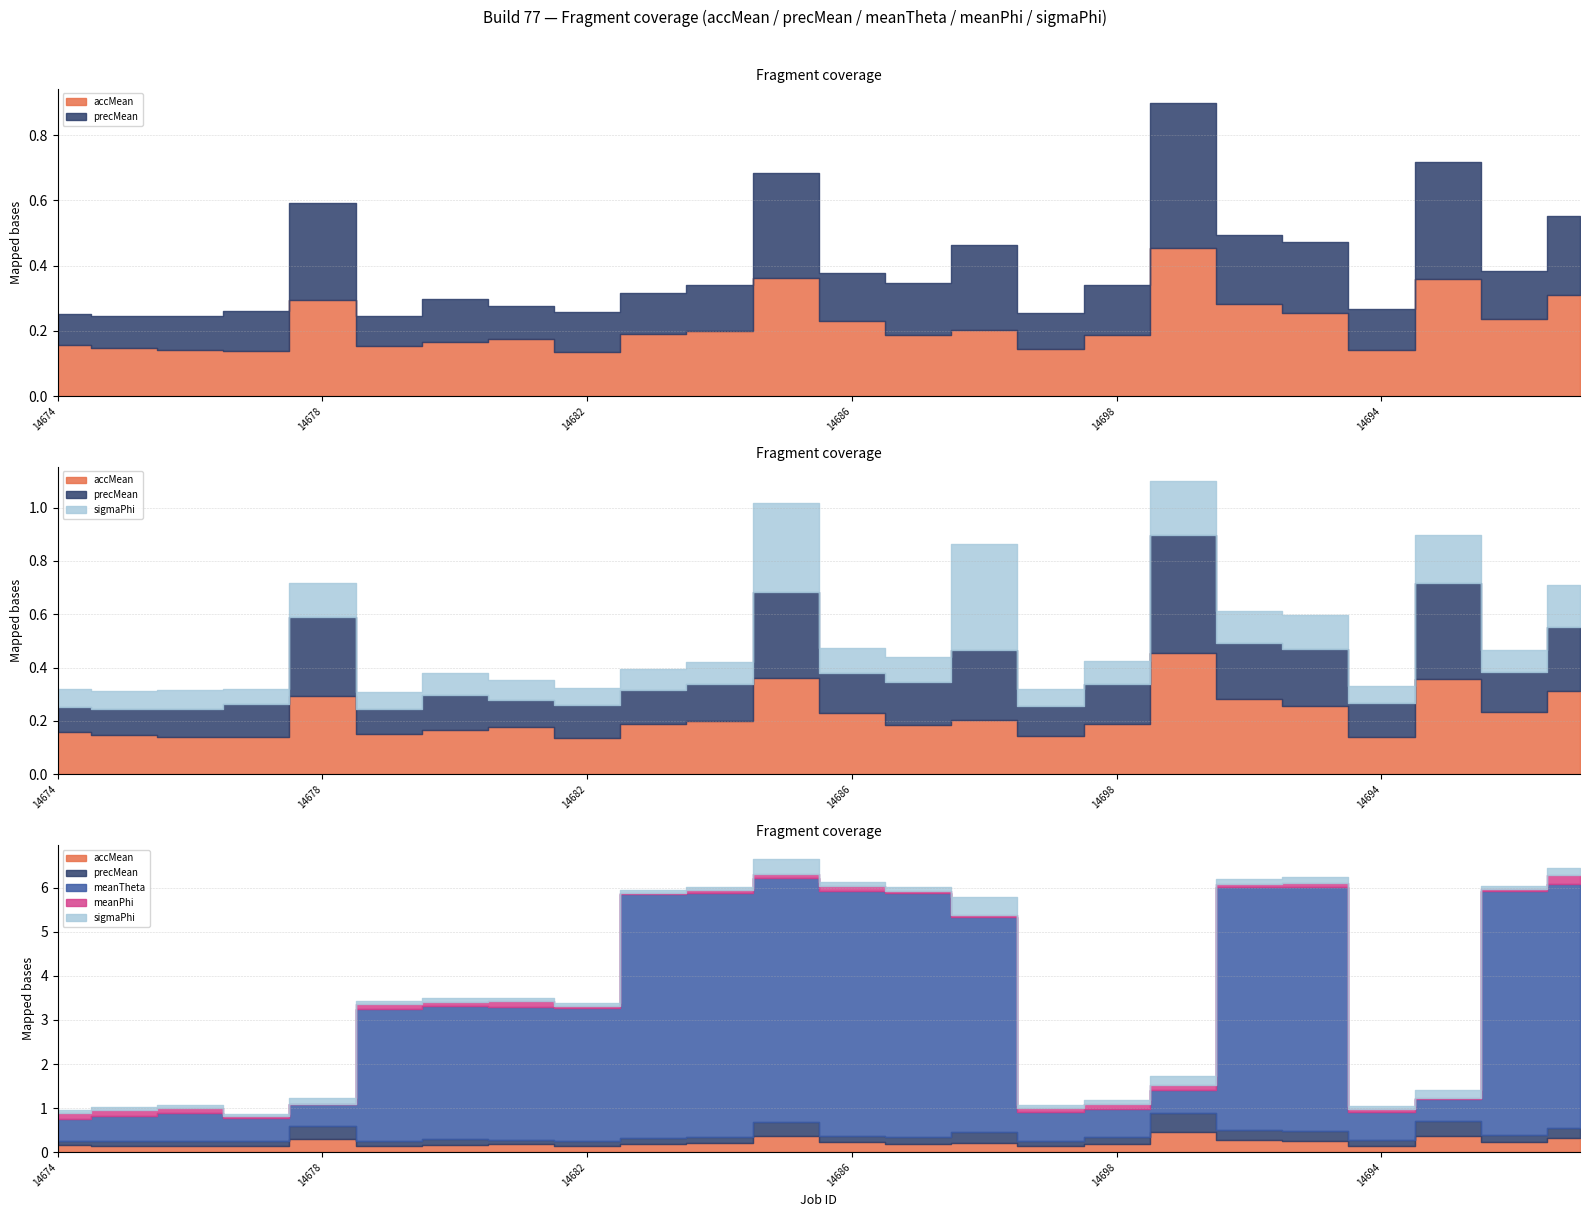

At which category does sigmaPhi reach its first local valley?

14677